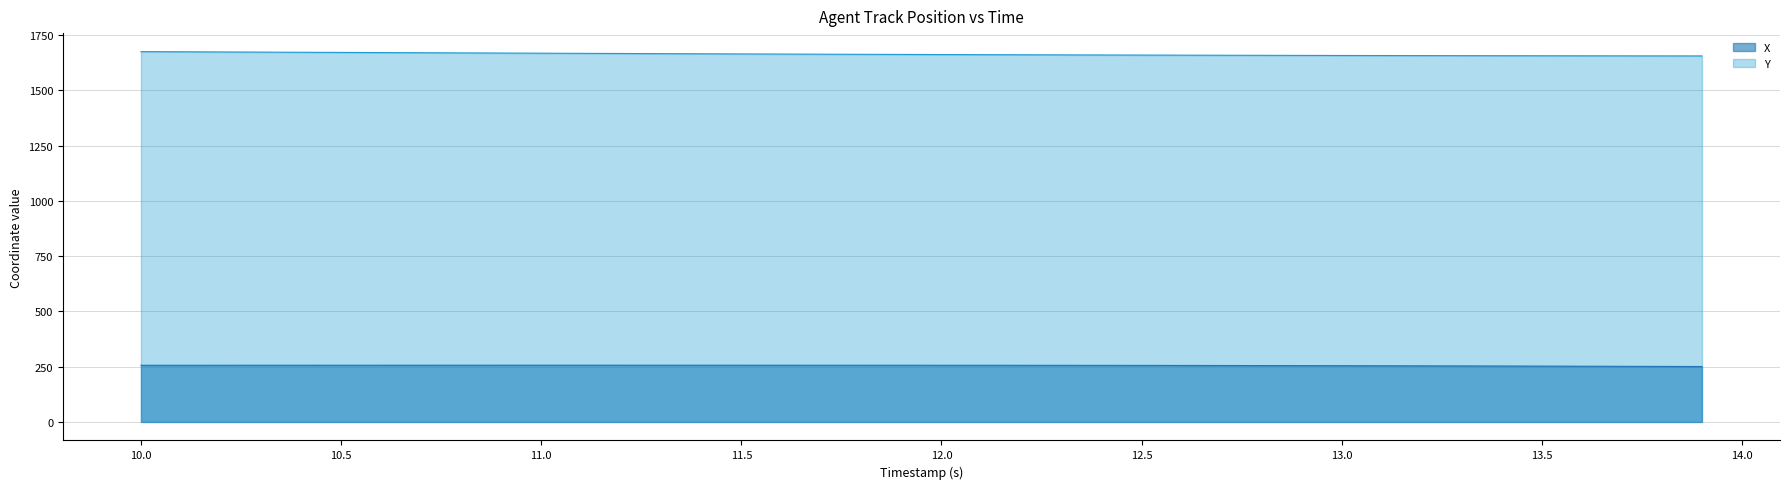

Which series has the largest range (max minus min)?

Y